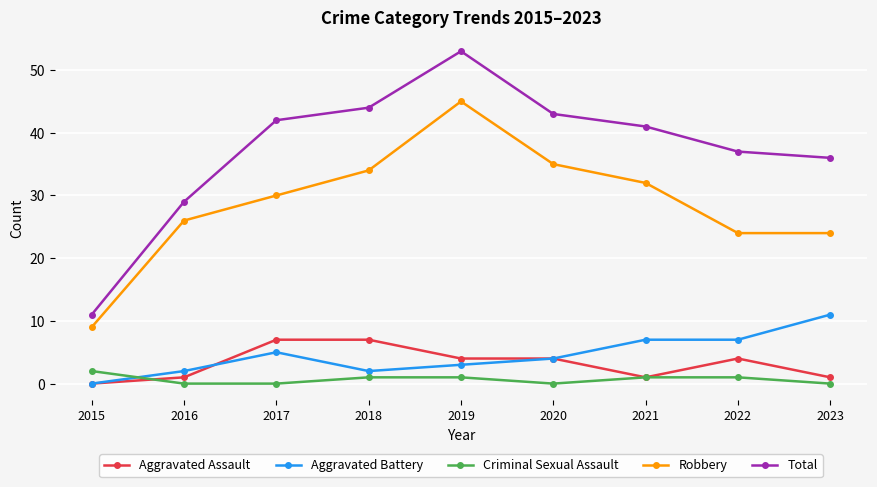

What are all the series names shown in the legend?

Aggravated Assault, Aggravated Battery, Criminal Sexual Assault, Robbery, Total